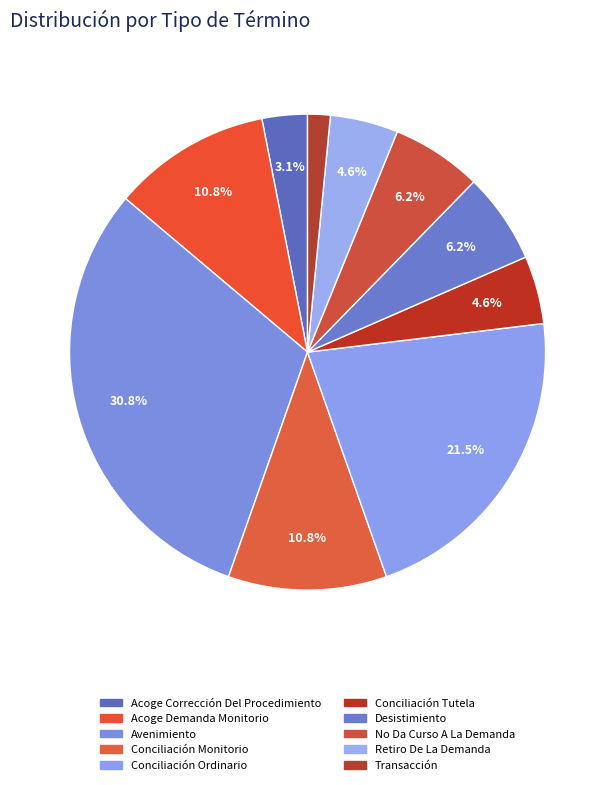

Is it true that Conciliación Monitorio is 17% of the pie?

False